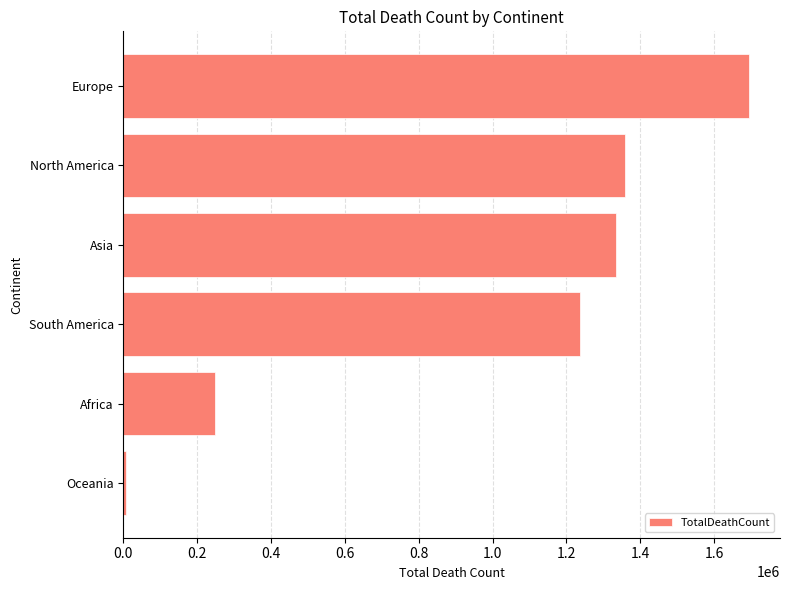

List the labels in order of value, largest first.

Europe, North America, Asia, South America, Africa, Oceania